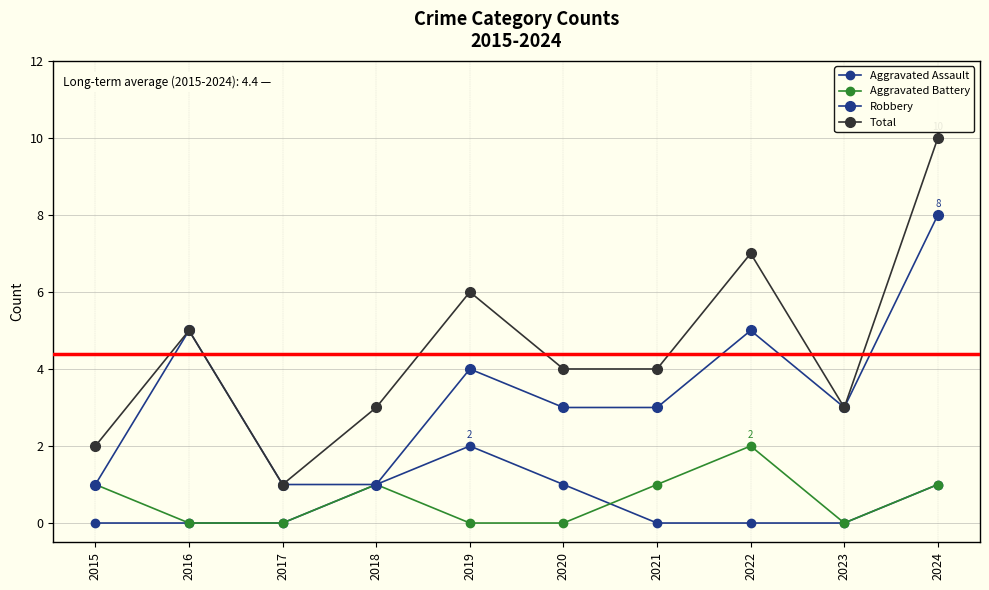

How many categories are shown in the chart?

10